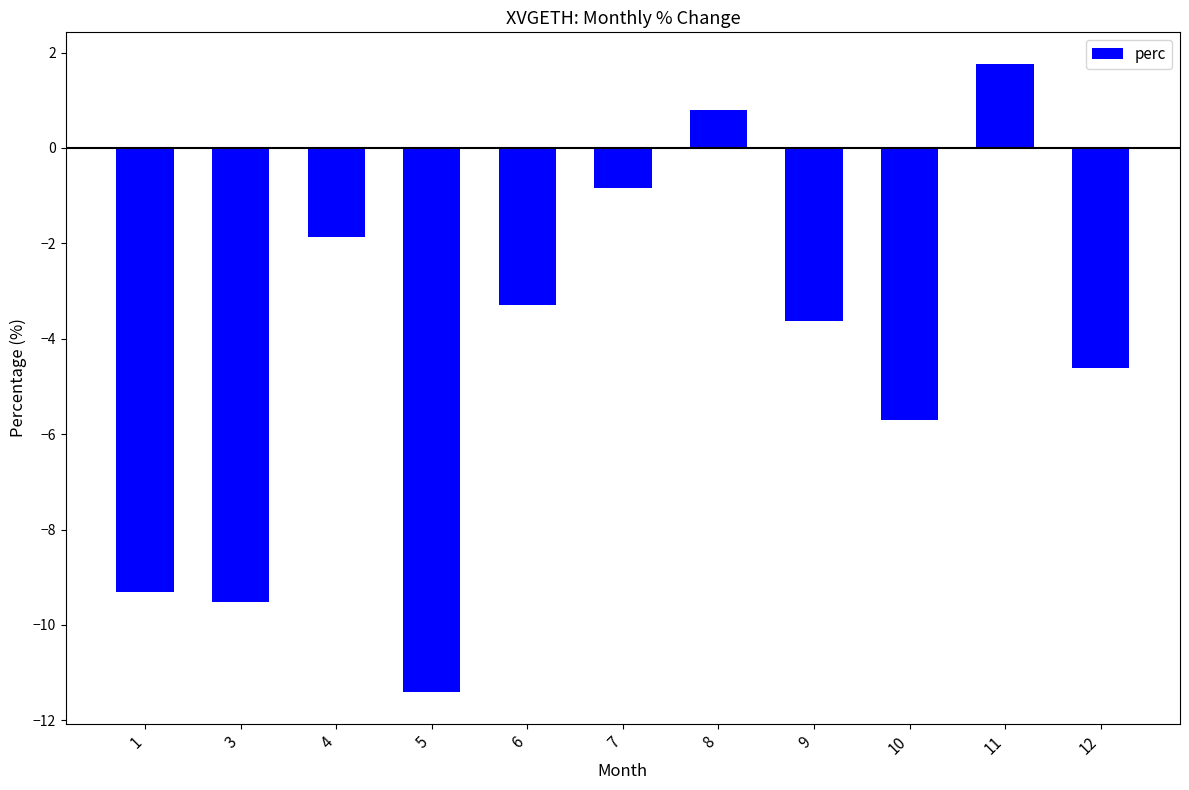

How many series are shown in this chart?

1